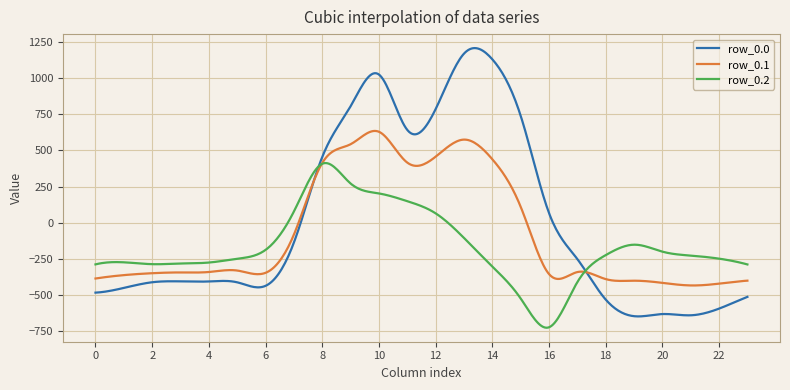

Rank the series by their average value, from highest to lowest.

row_0.0, row_0.1, row_0.2